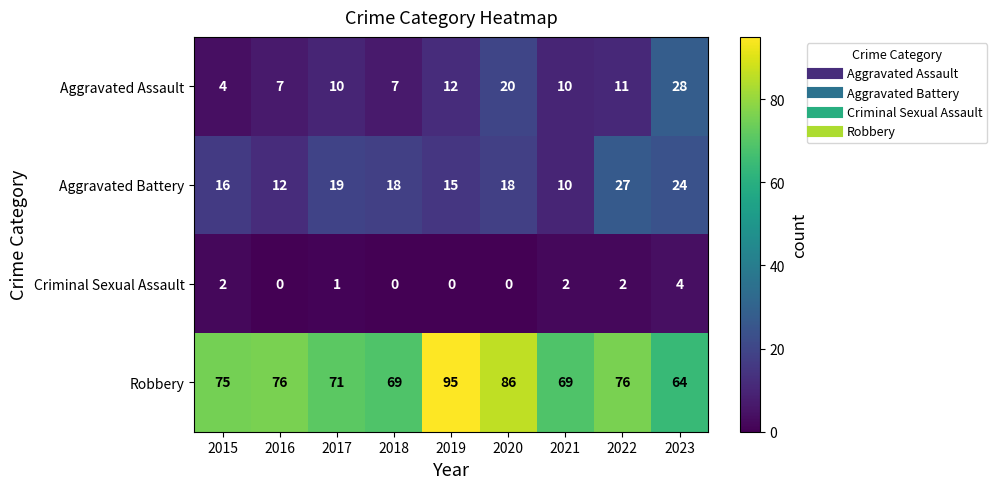

Which category has the highest value across all series?

2019